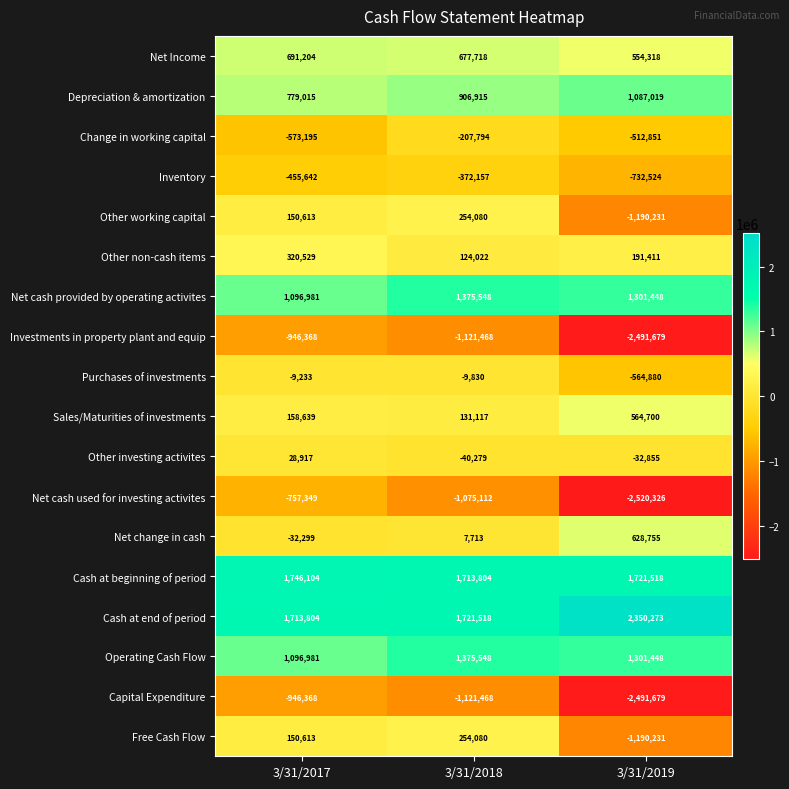

Is it true that Operating Cash Flow equals 1301448 at 3/31/2019?

True